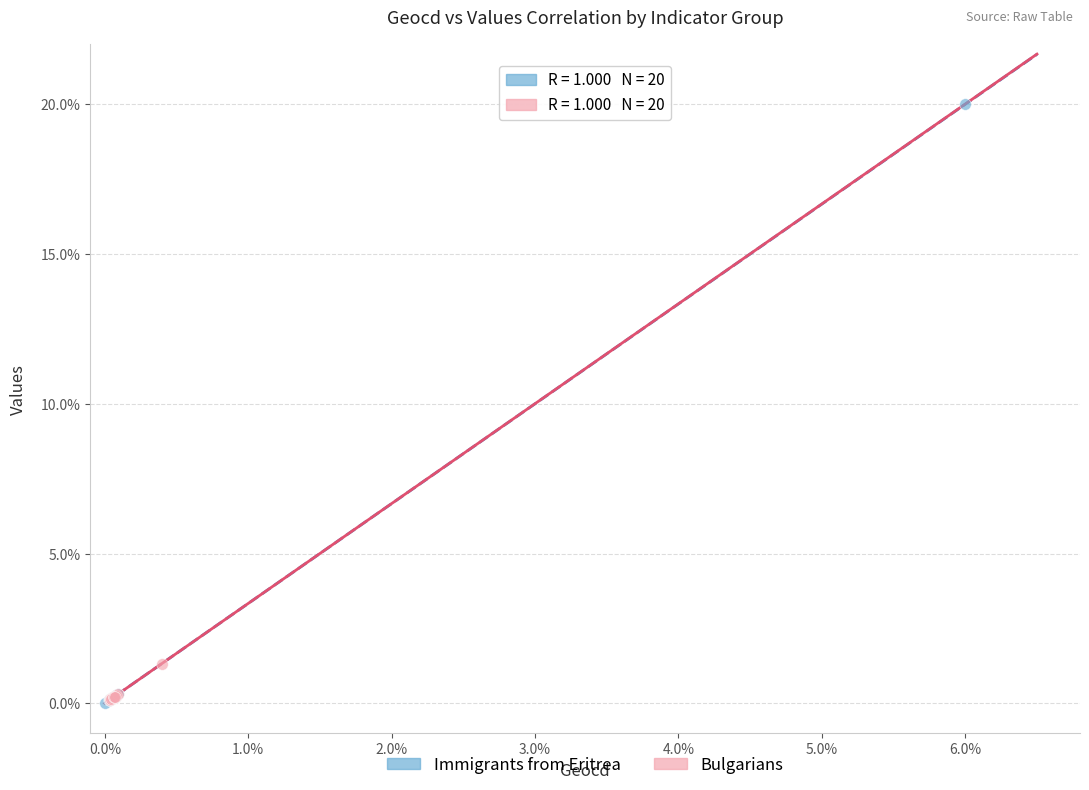

Which series has the largest Y range (max minus min)?

Immigrants from Eritrea